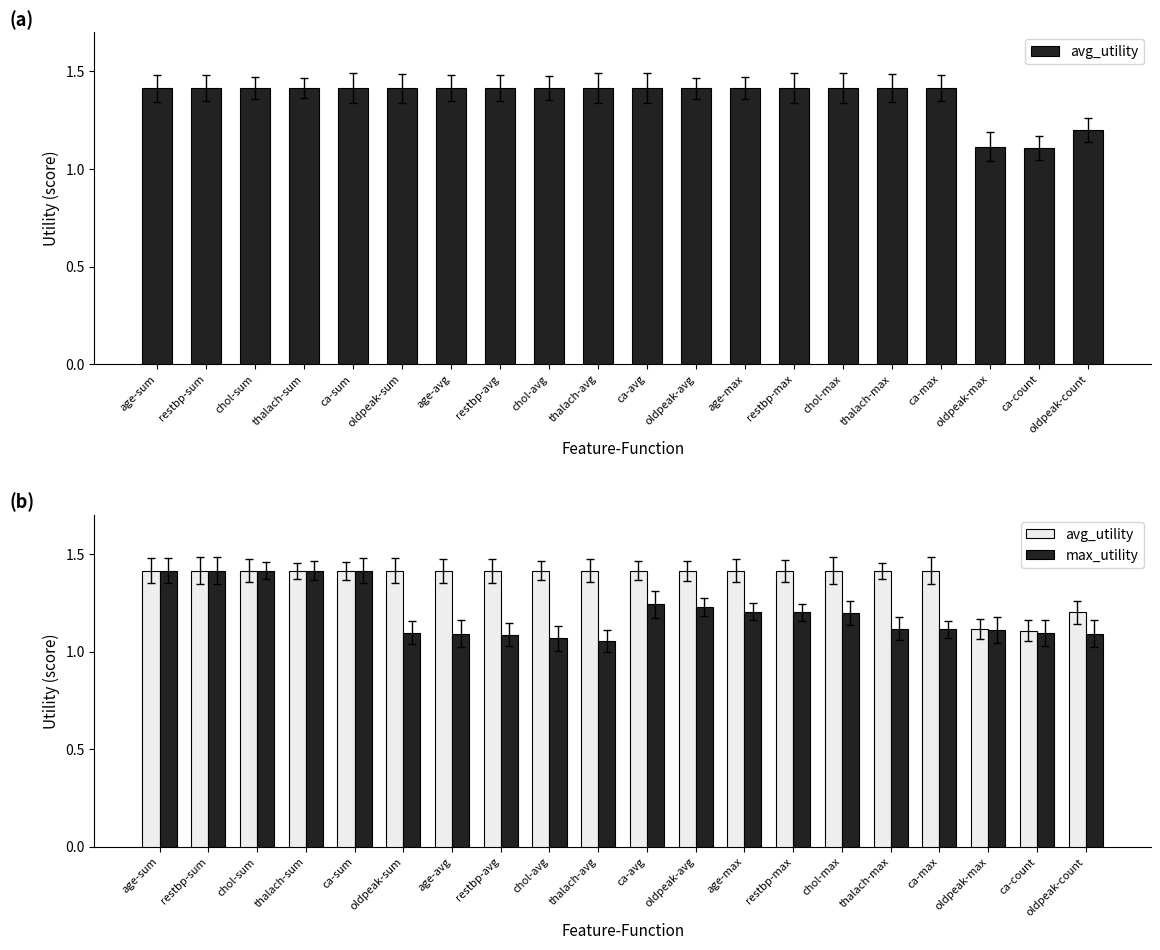

What is the label of the 18th bar from the left?

oldpeak-max